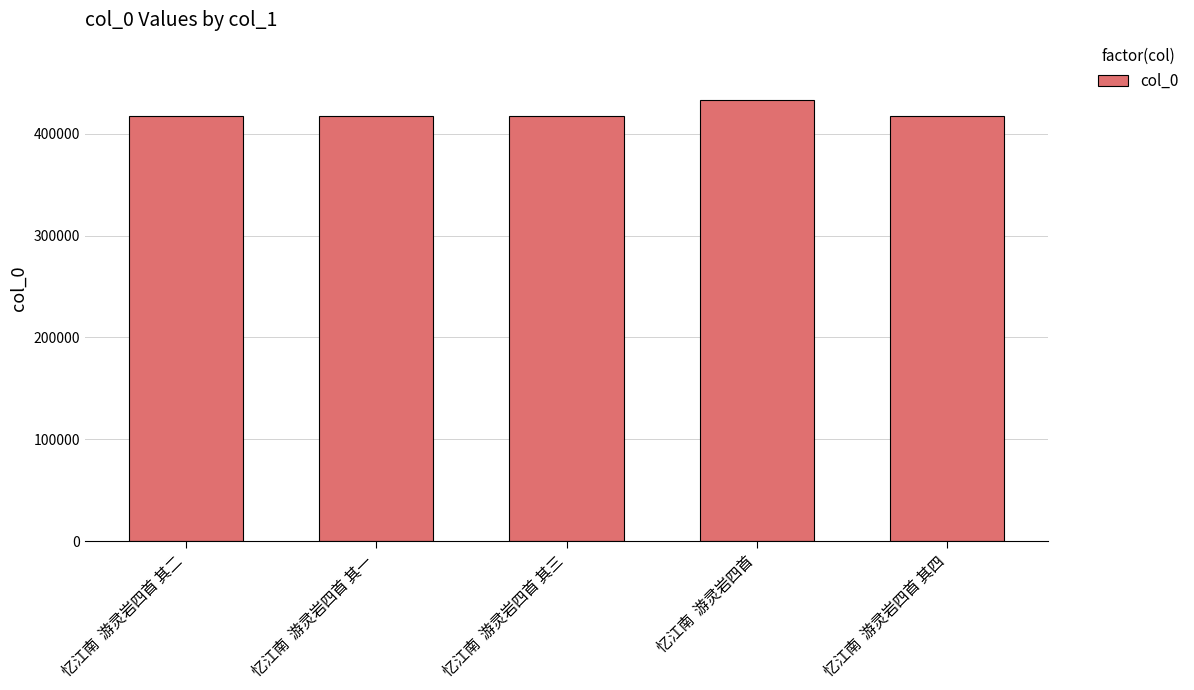

Approximately how many times larger is the value at 忆江南  游灵岩四首 compared to 忆江南  游灵岩四首 其三?

1.0